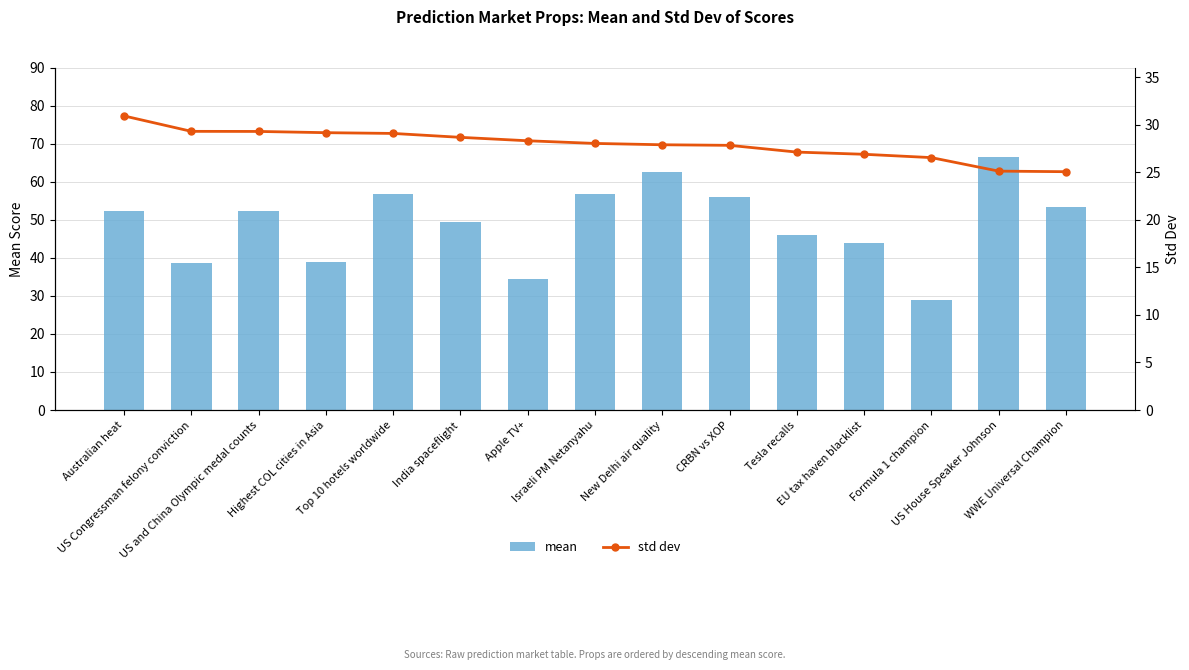

What is the lowest value of the std dev series?

25.1